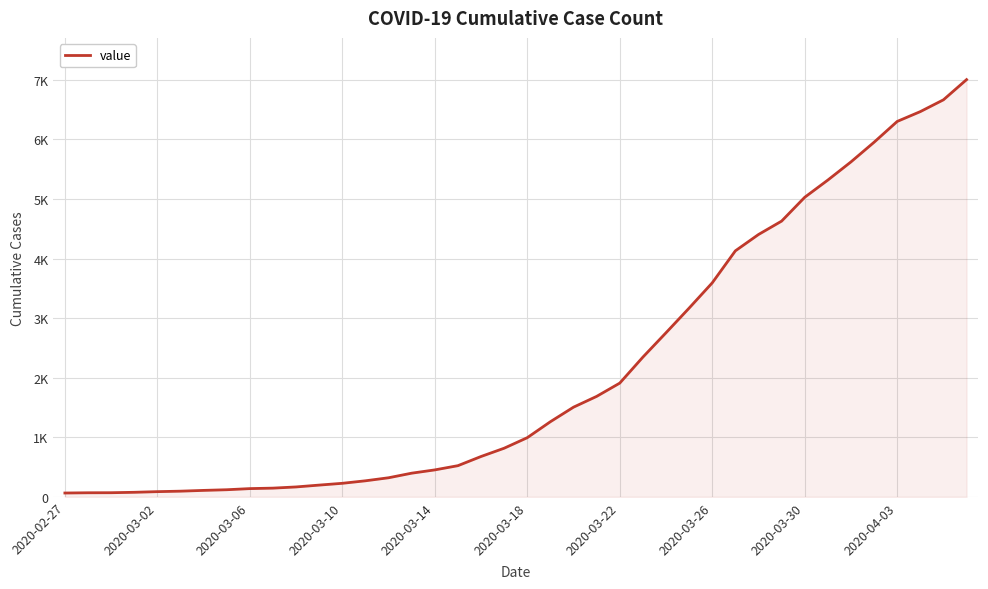

What is the value of the 28th point from the left?

3168